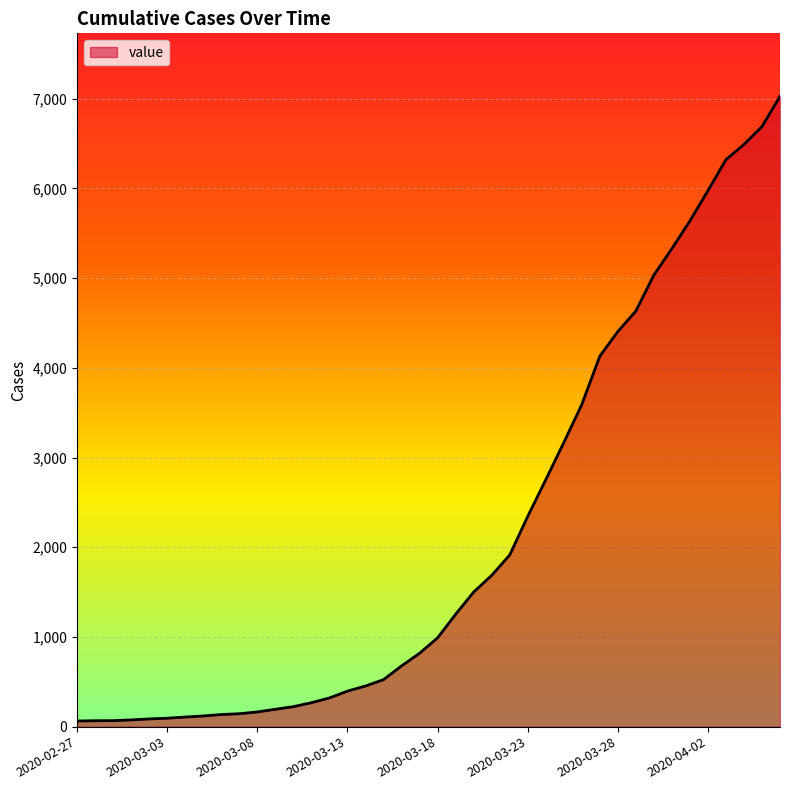

What is the greatest value displayed?

7026